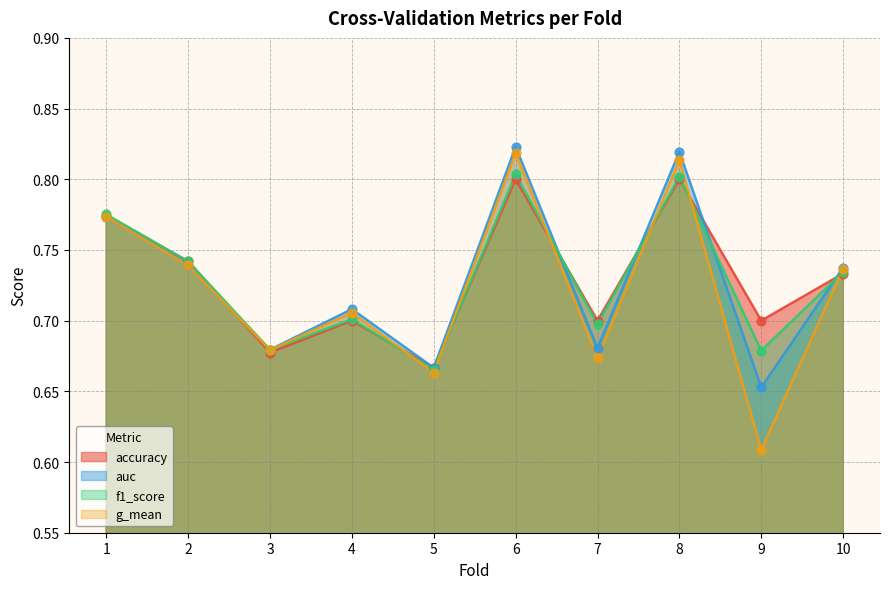

What is the total value across all series at 3?

2.7